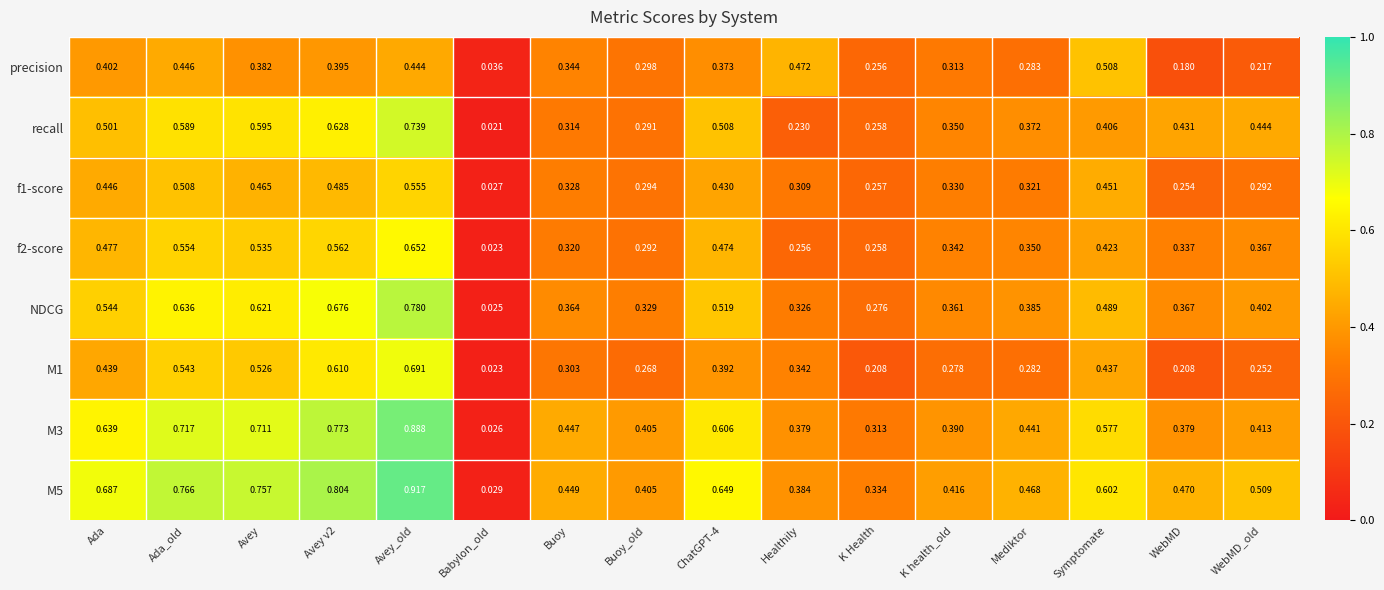

Which series changed the most between K health_old and WebMD?

precision